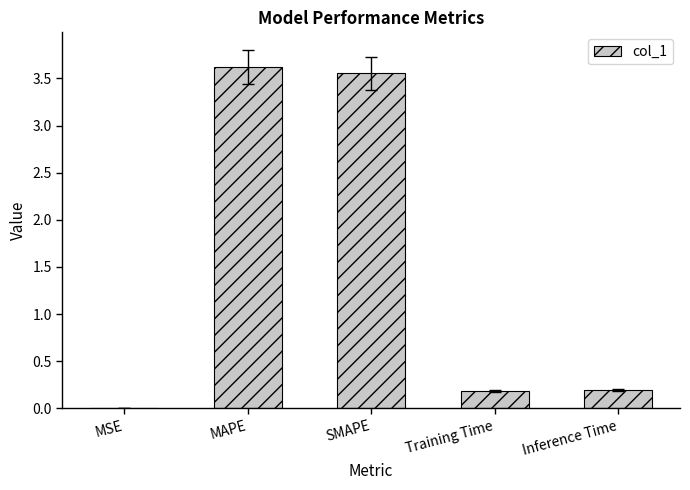

True or false: the data shows 5.2 at MAPE.

False